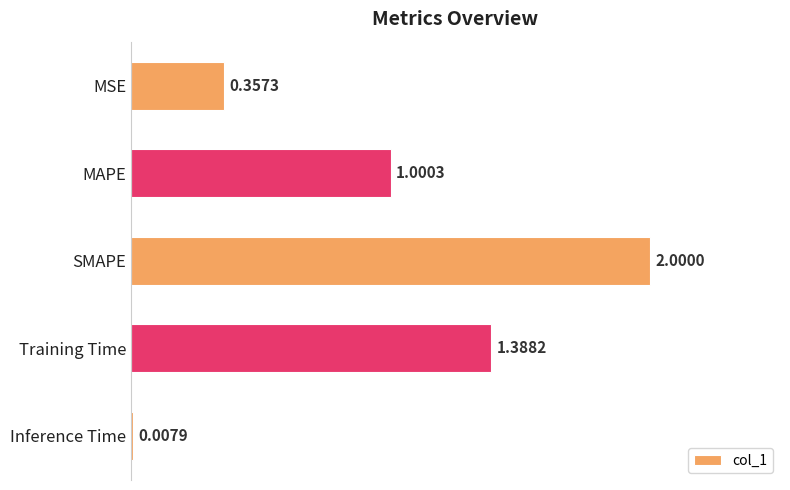

Where is the data nearest to the value 1?

MAPE